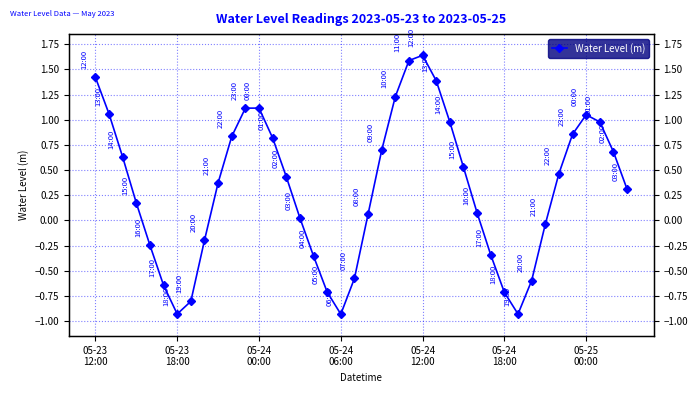

How many lines are shown in the chart?

1